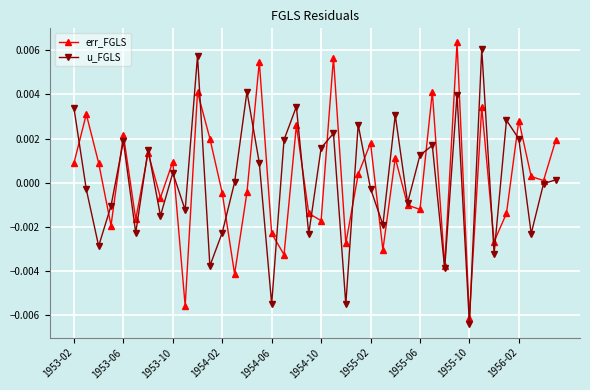

How many interior local valleys does the u_FGLS series have?

14